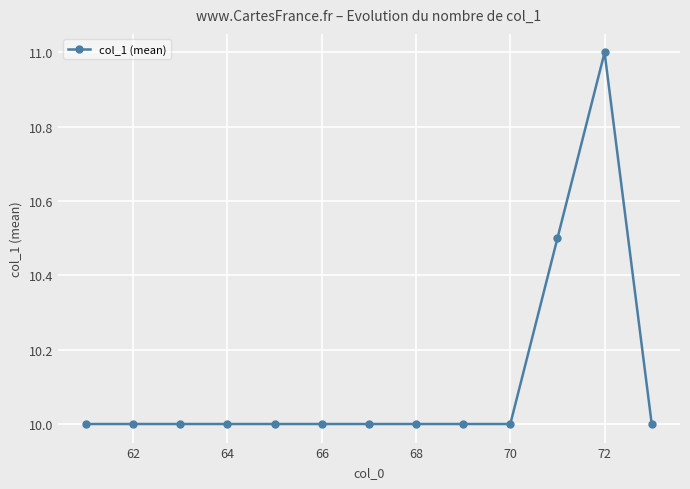

What is the value of the 13th point from the left?

10.0